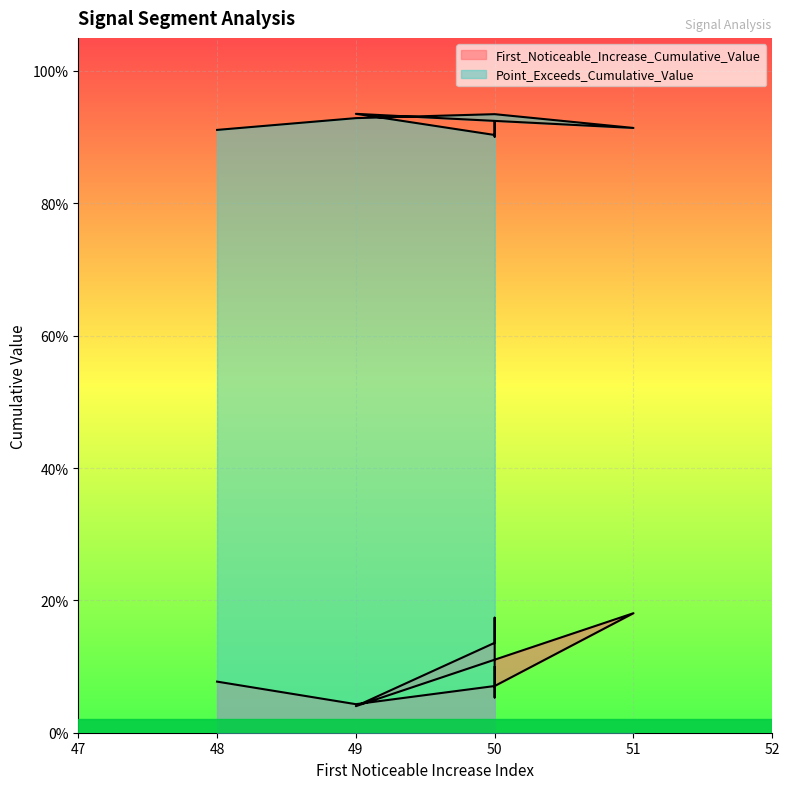

At which category does the chart reach its minimum across all series?

49